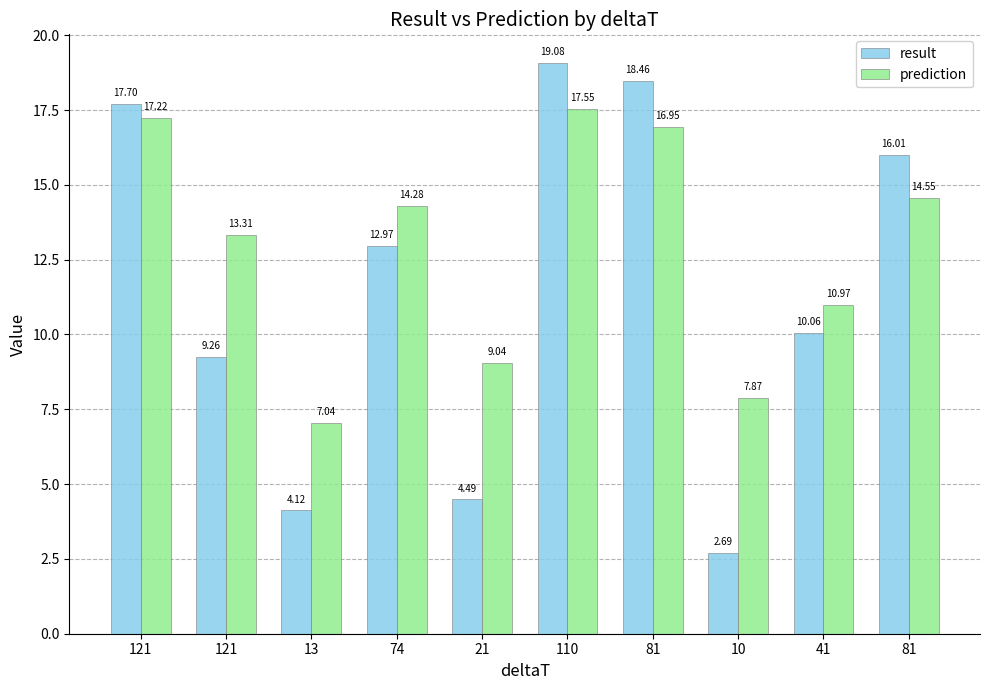

What is the difference between the result values at 81 and 10?

15.8